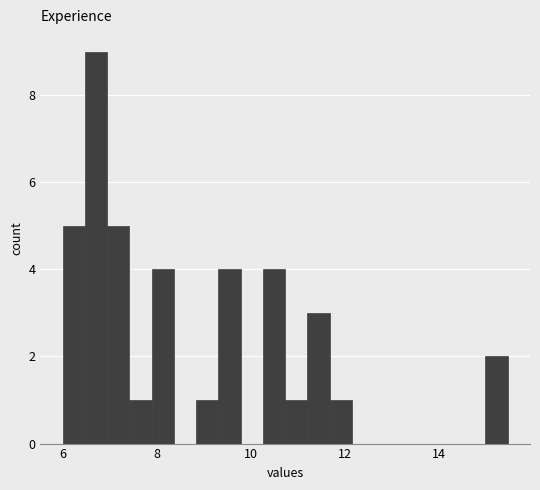

Read against the x-axis, roughly where is the centre of the tallest bar?

6.8